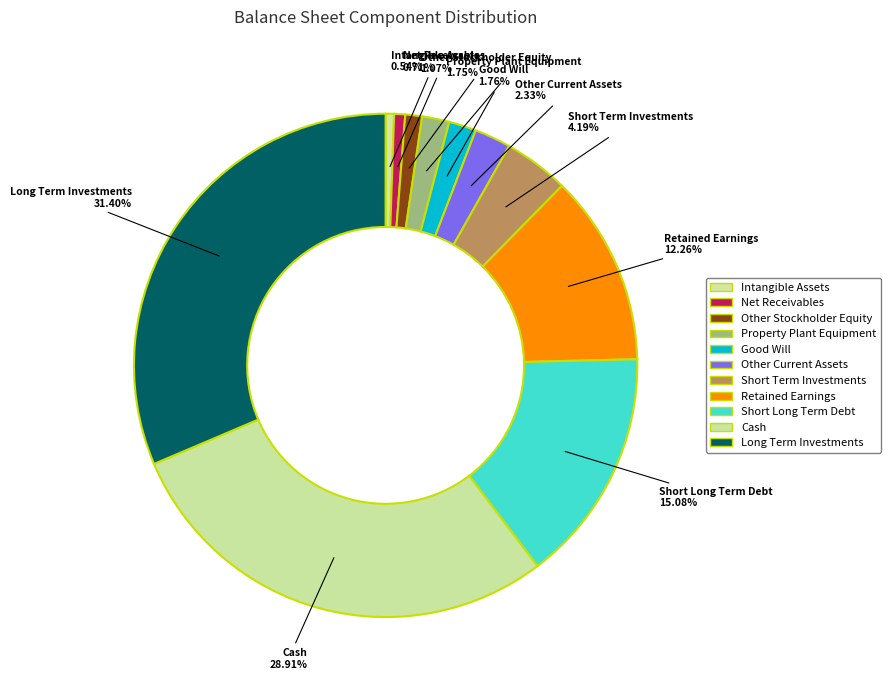

Which slice is the largest?

Long Term Investments